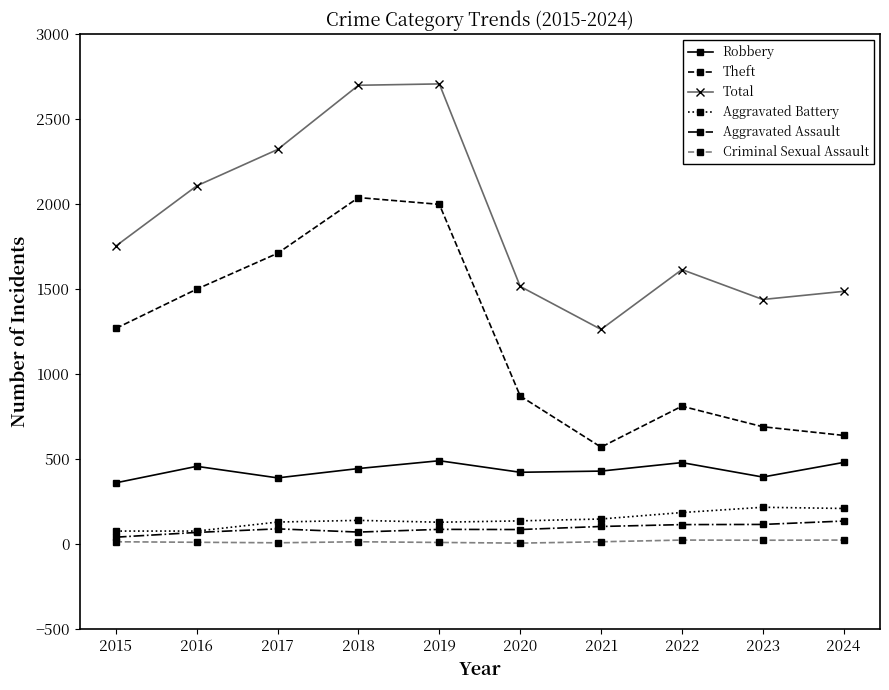

True or false: Robbery and Aggravated Assault cross at least once.

False